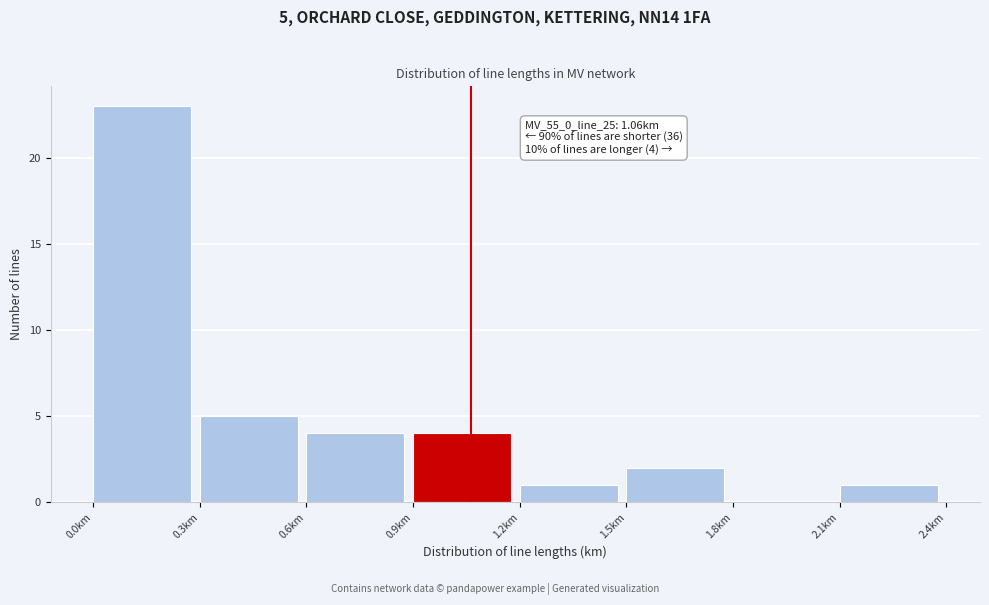

Which range on the x-axis has the tallest bar?

0.0 to 0.3